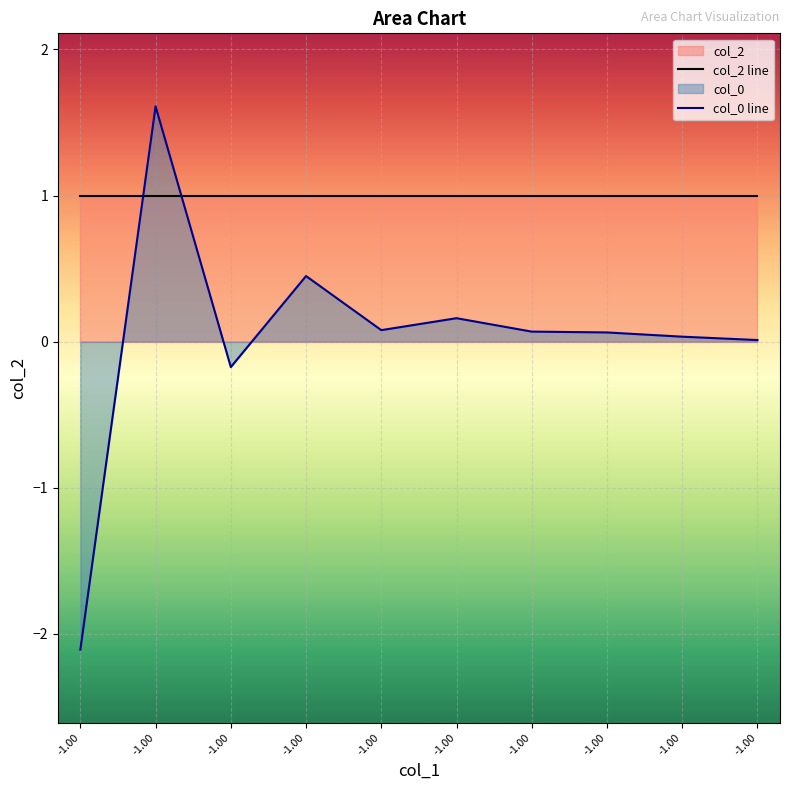

At which category is the sum across all series the highest?

-1.00